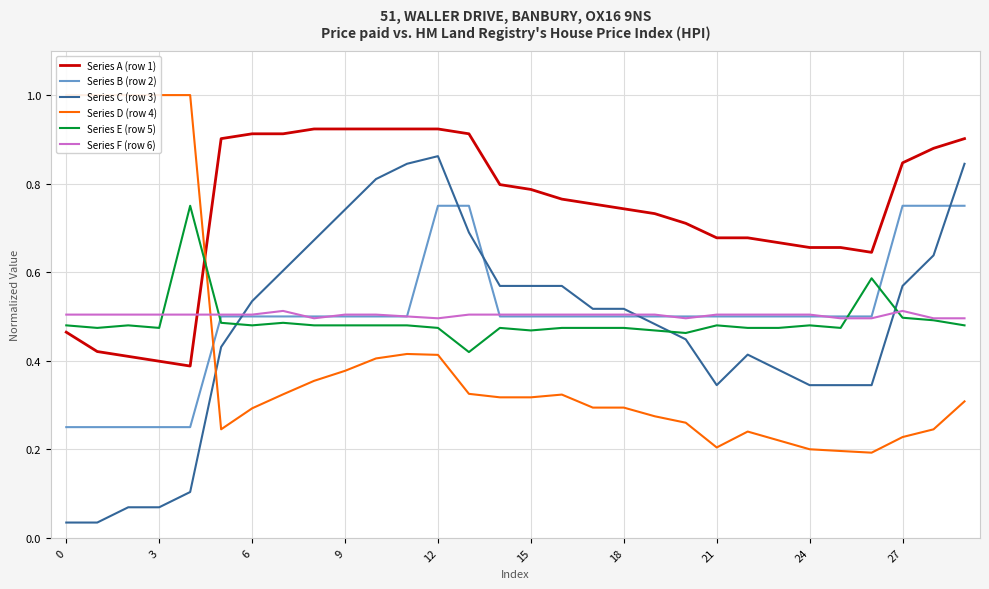

Is it true that Series E (row 5) equals 0.1 at 18?

False